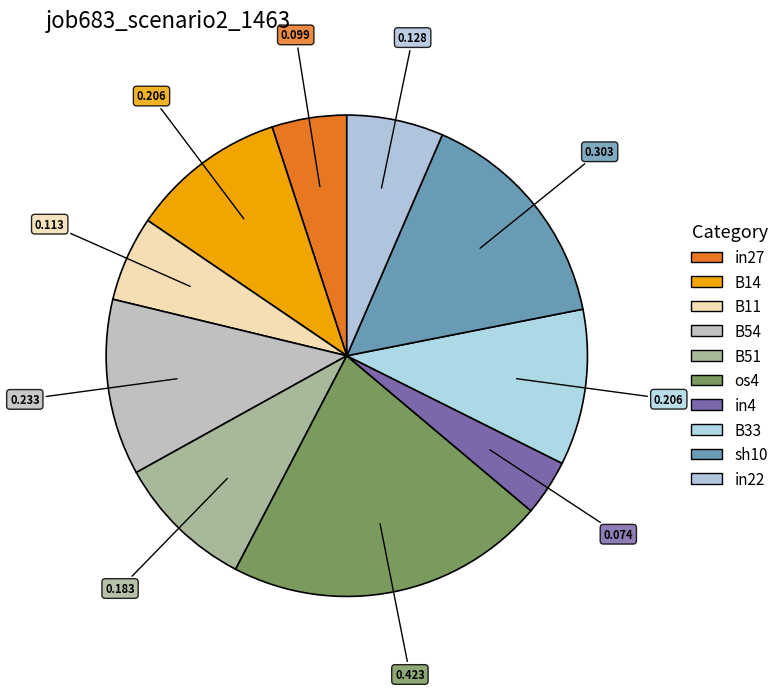

To the nearest percent, what portion does in4 represent?

4%